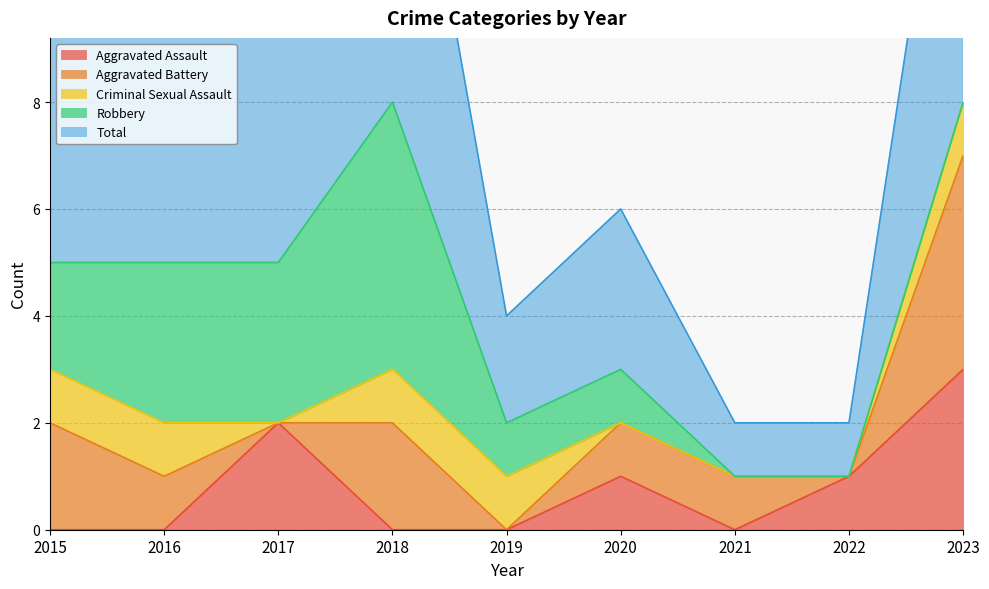

Is it true that Total equals 2 at 2023?

False